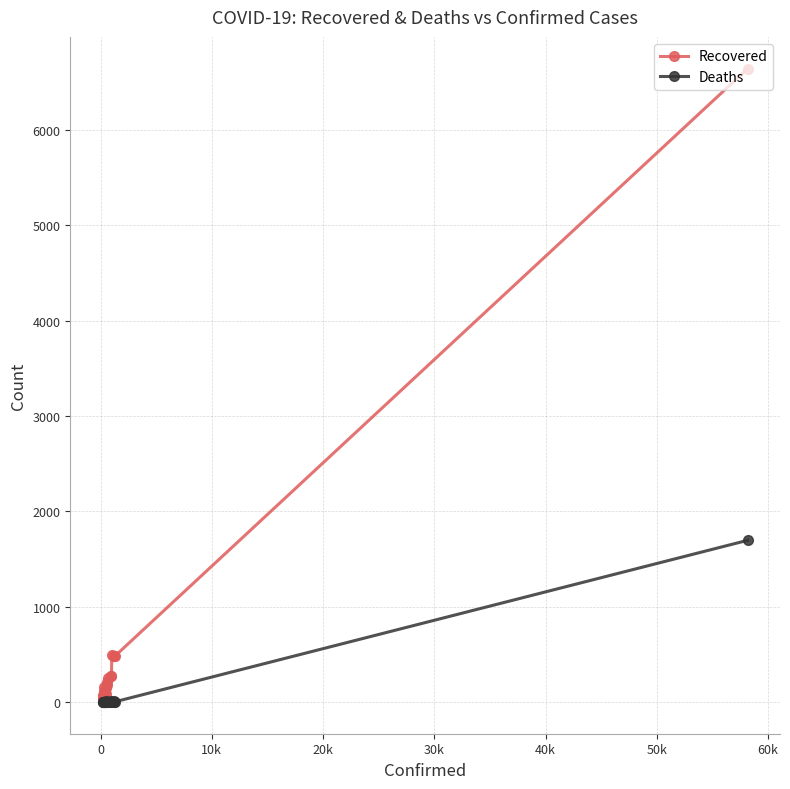

Which series has the largest range (max minus min)?

Recovered